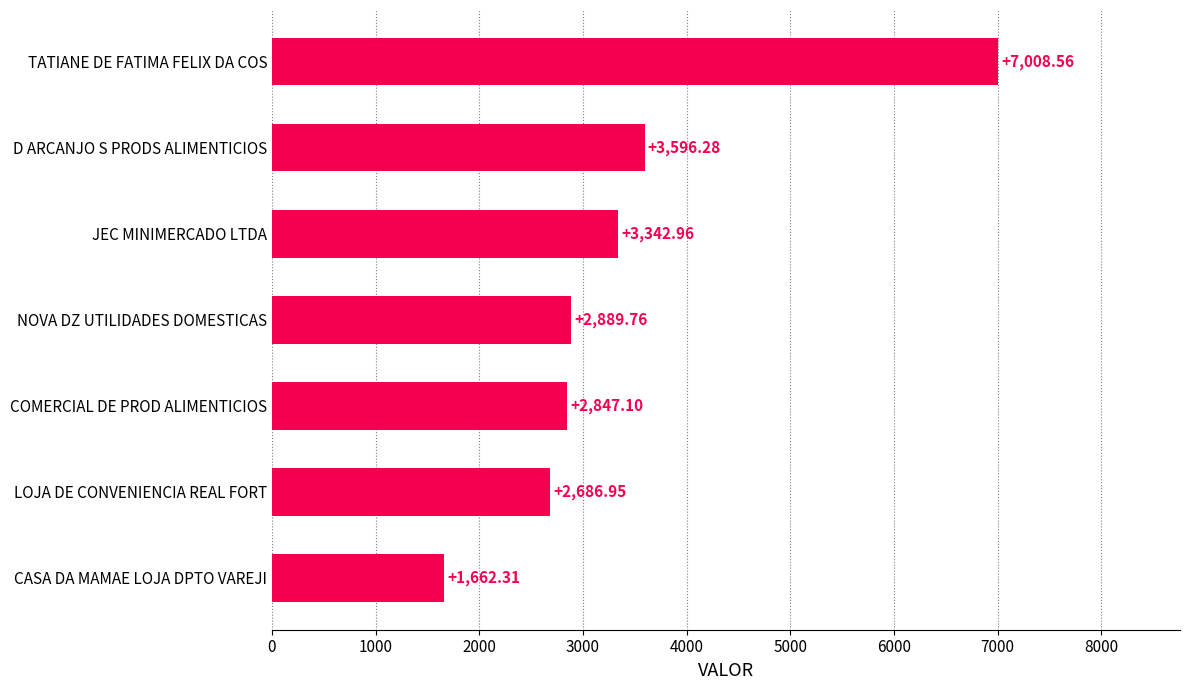

Rank the categories by value from lowest to highest.

CASA DA MAMAE LOJA DPTO VAREJI, LOJA DE CONVENIENCIA REAL FORT, COMERCIAL DE PROD ALIMENTICIOS, NOVA DZ UTILIDADES DOMESTICAS, JEC MINIMERCADO LTDA, D ARCANJO S PRODS ALIMENTICIOS, TATIANE DE FATIMA FELIX DA COS